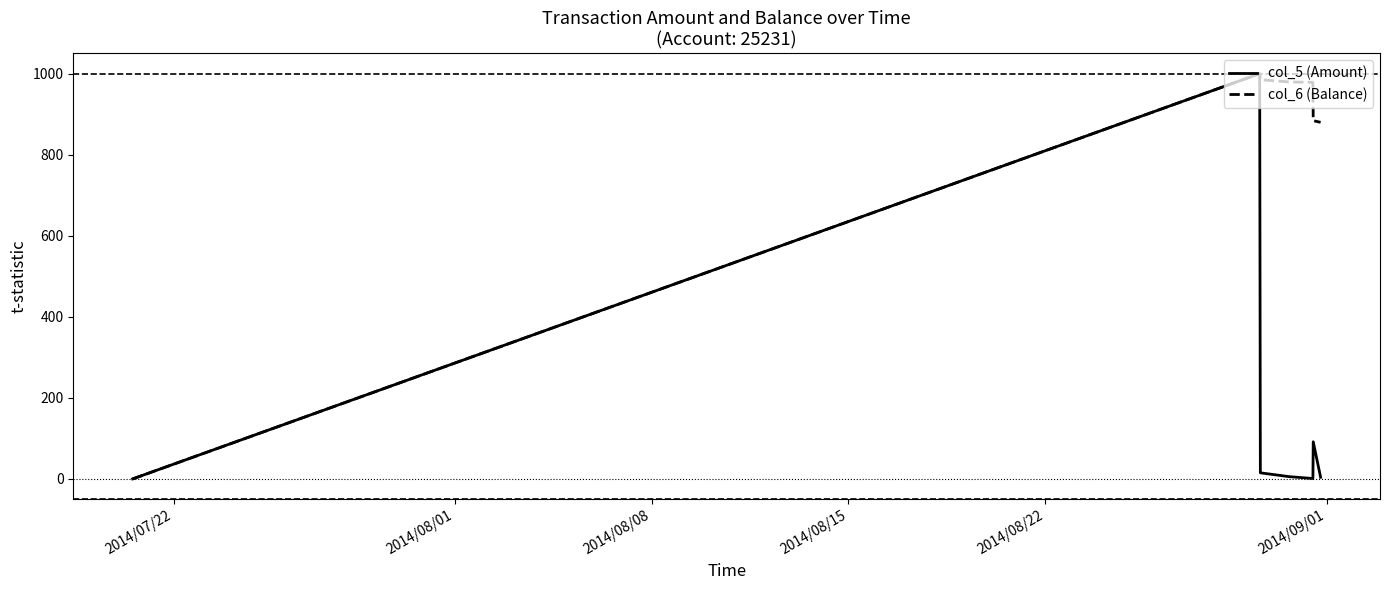

What is the highest value of the col_6 (Balance) series?

1000.0